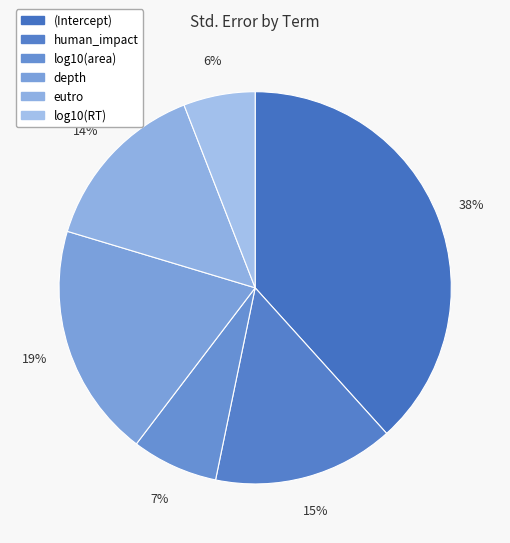

Is there a majority slice in this chart?

No